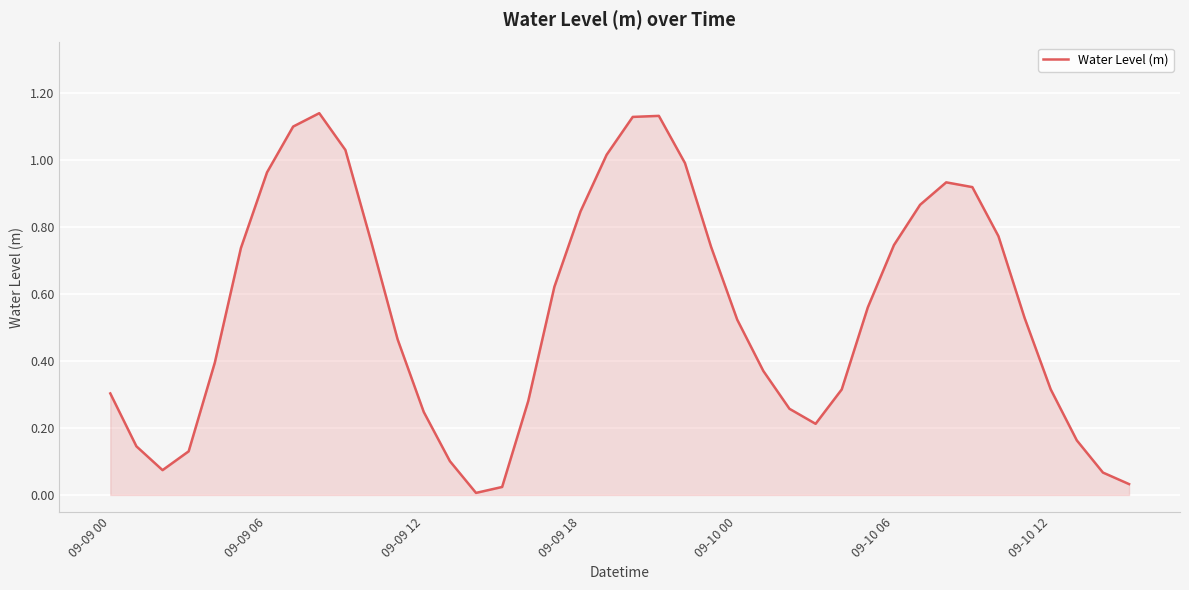

What is the value of the 10th point from the left?

1.0